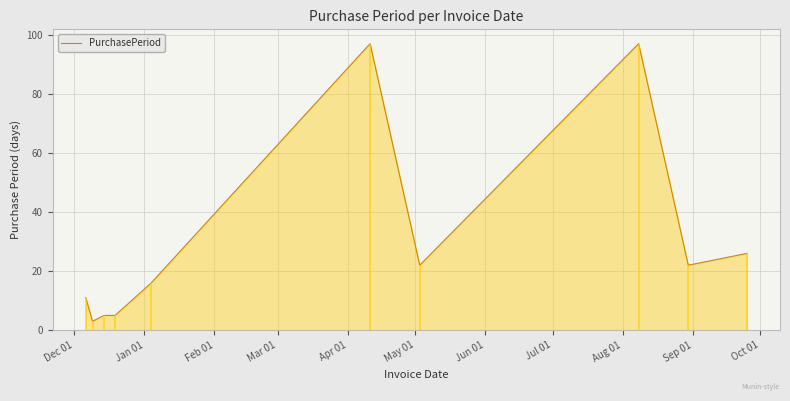

What is the average value?

30